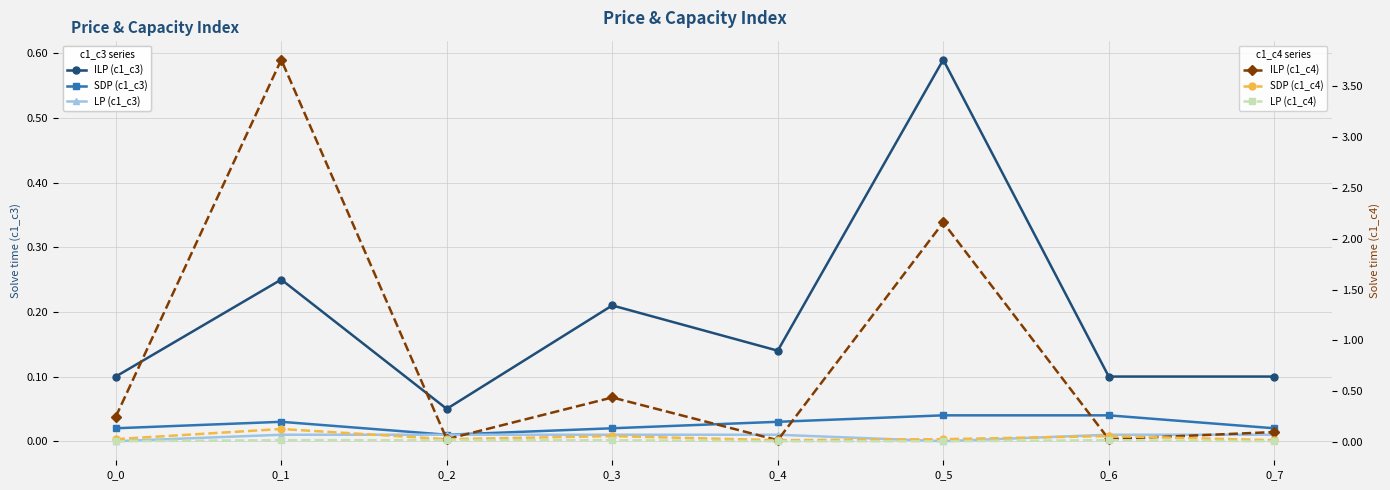

At which category is the sum across all series the highest?

0_1